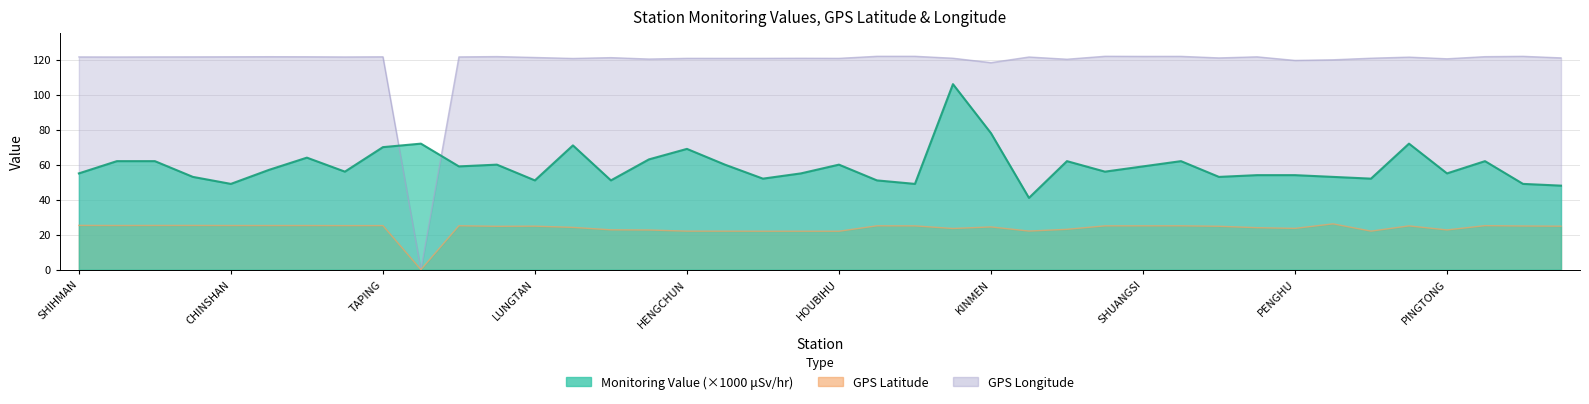

True or false: Monitoring Value (μSv/hr) and GPS Longitude cross at least once.

True